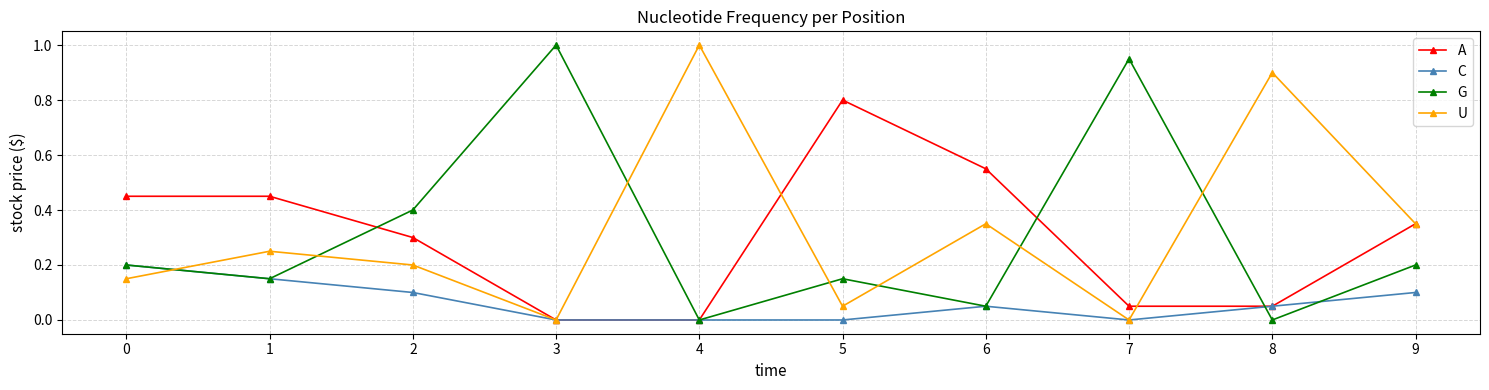

Where is the first local minimum for U?

3